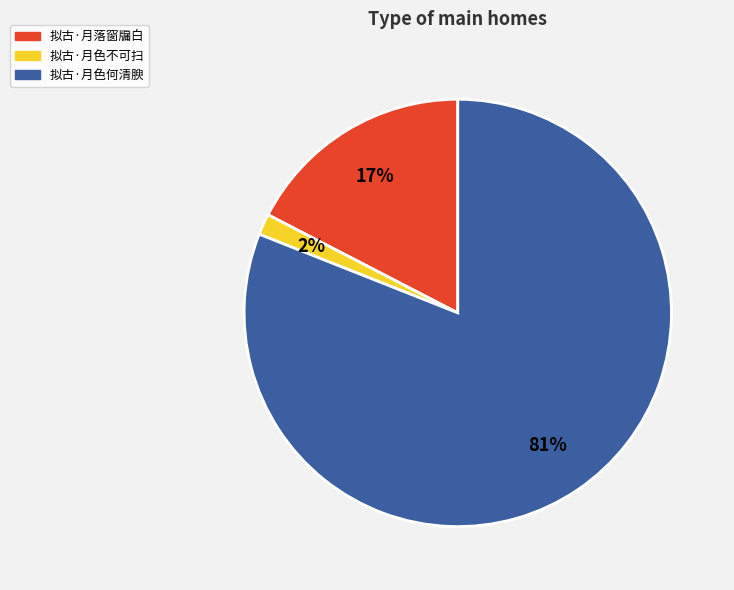

Count the number of slices in the pie.

3